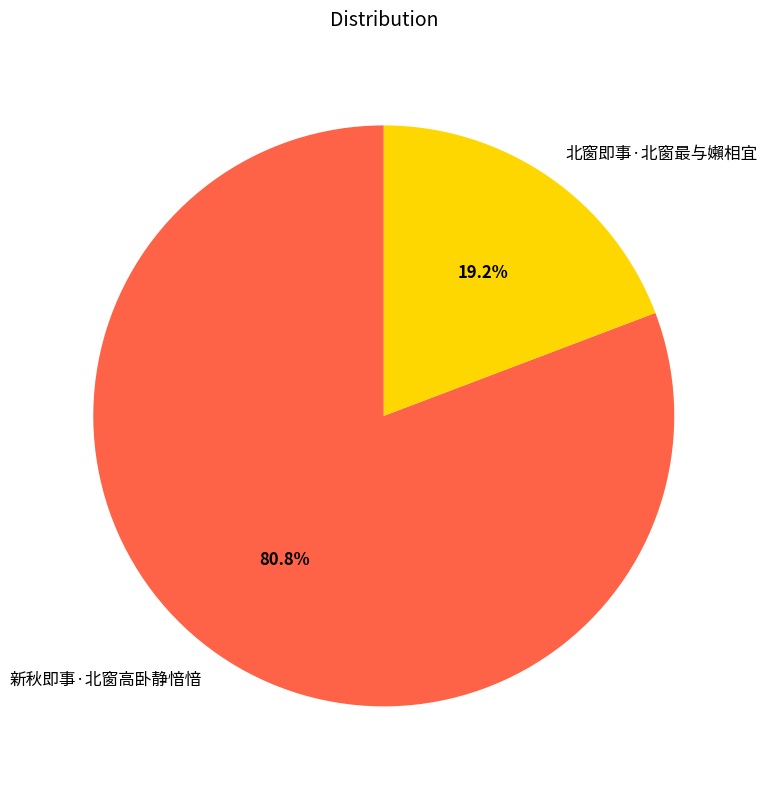

To the nearest percent, what percentage of the pie is 北窗即事·北窗最与嬾相宜?

19%